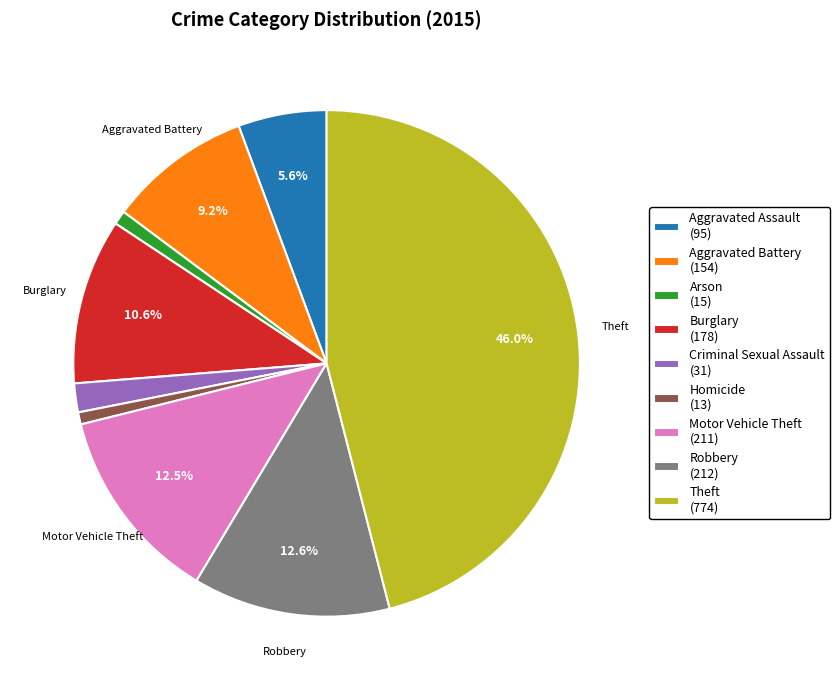

Is Aggravated Battery the majority of the pie?

No